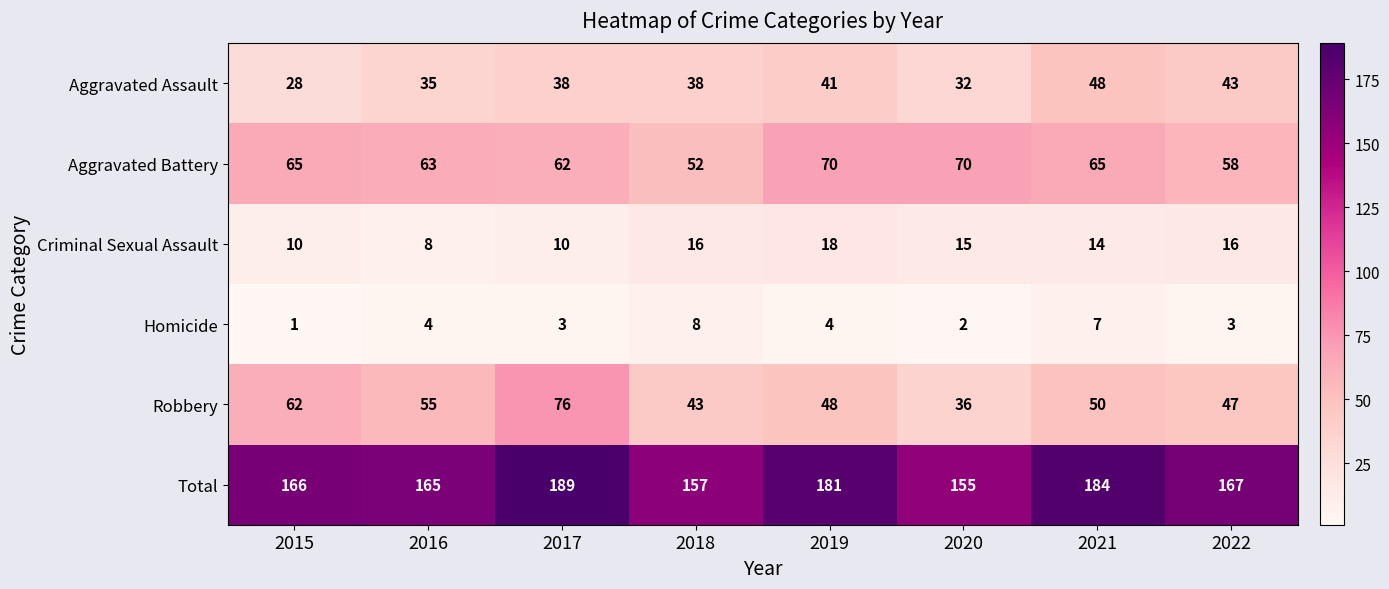

At 2021, list the series in order from smallest to largest.

Homicide, Criminal Sexual Assault, Aggravated Assault, Robbery, Aggravated Battery, Total